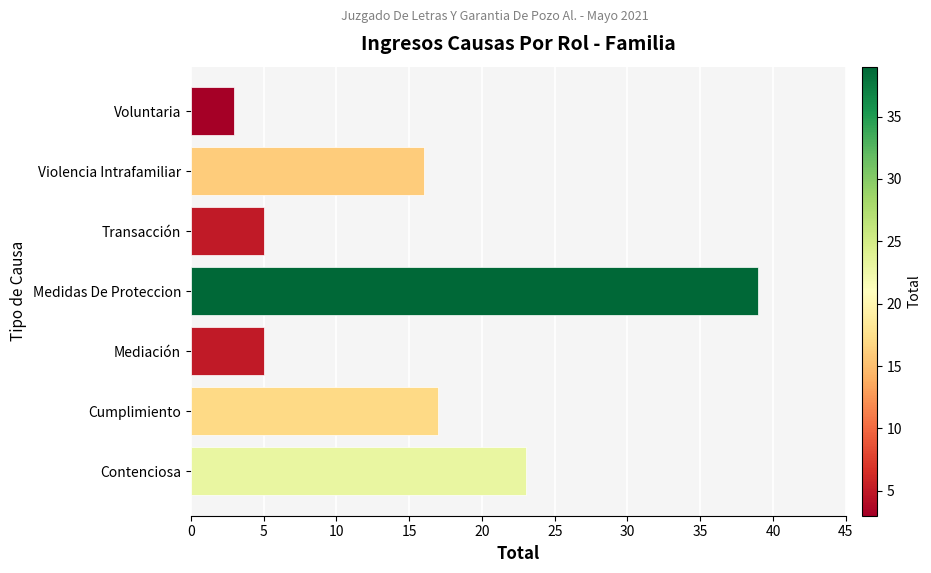

At which label is the value closest to 21?

Contenciosa